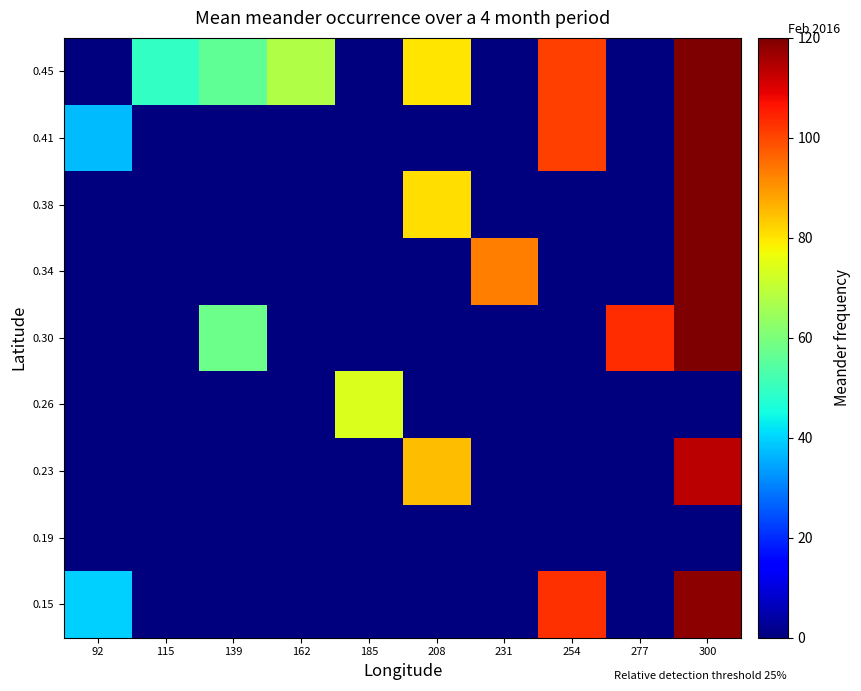

Reading left to right, what are all the values shown in this chart?

0.15: 92=39.6	115=0.0	139=0.0	162=0.0	185=0.0	208=0.0	231=0.0	254=102.9	277=0.0	300=118.6
0.19: 92=0.0	115=0.0	139=0.0	162=0.0	185=0.0	208=0.0	231=0.0	254=0.0	277=0.0	300=0.0
0.23: 92=0.0	115=0.0	139=0.0	162=0.0	185=0.0	208=85.0	231=0.0	254=0.0	277=0.0	300=113.7
0.26: 92=0.0	115=0.0	139=0.0	162=0.0	185=73.9	208=0.0	231=0.0	254=0.0	277=0.0	300=0.0
0.30: 92=0.0	115=0.0	139=57.8	162=0.0	185=0.0	208=0.0	231=0.0	254=0.0	277=103.4	300=119.9
0.34: 92=0.0	115=0.0	139=0.0	162=0.0	185=0.0	208=0.0	231=93.2	254=0.0	277=0.0	300=120.0
0.38: 92=0.0	115=0.0	139=0.0	162=0.0	185=0.0	208=81.0	231=0.0	254=0.0	277=0.0	300=120.0
0.41: 92=37.1	115=0.0	139=0.0	162=0.0	185=0.0	208=0.0	231=0.0	254=101.2	277=0.0	300=120.0
0.45: 92=0.0	115=49.6	139=56.1	162=67.7	185=0.0	208=79.8	231=0.0	254=101.1	277=0.0	300=120.0